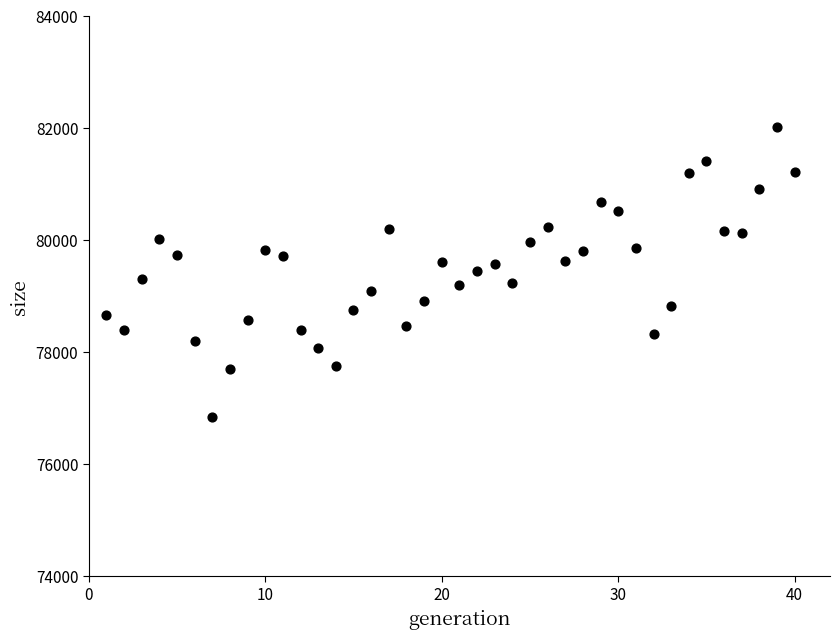

What is the range of Y values (max minus min)?

5168